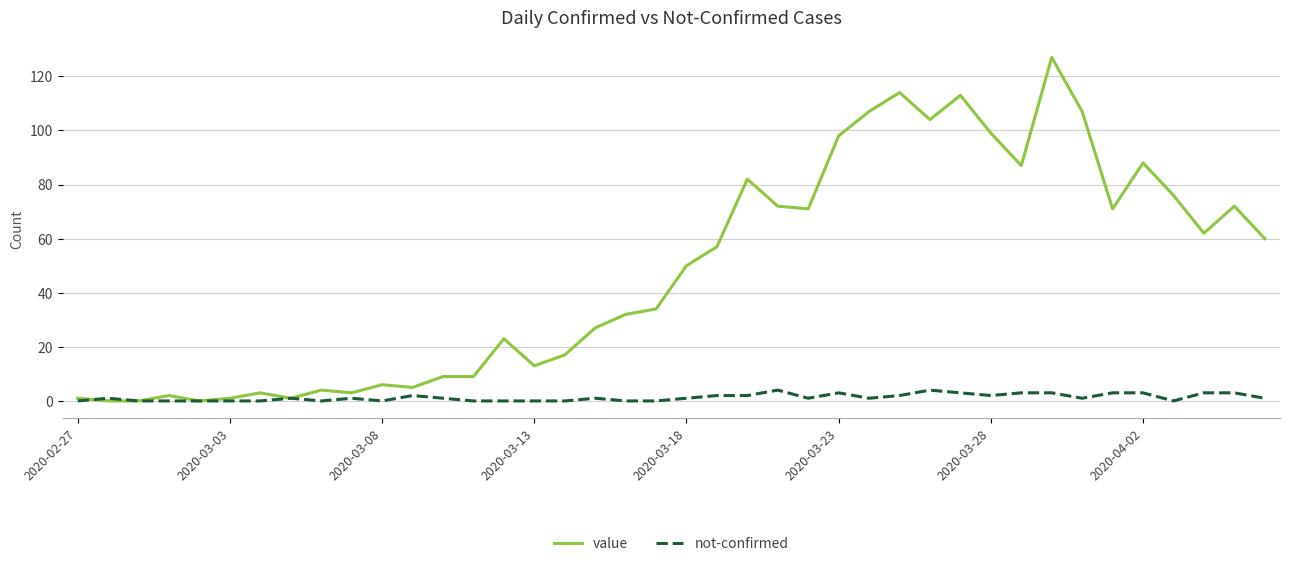

Rank the series by their maximum value, from lowest to highest.

not-confirmed, value